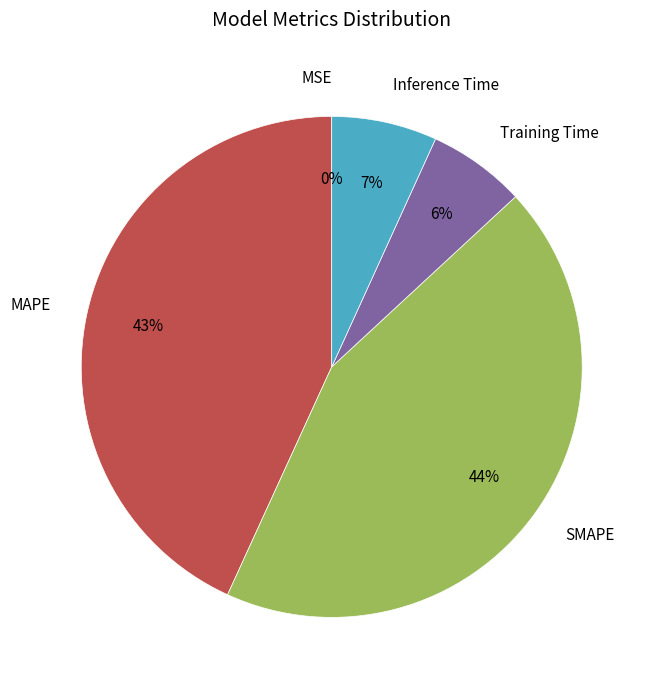

Does Inference Time account for over 50% of the chart?

No